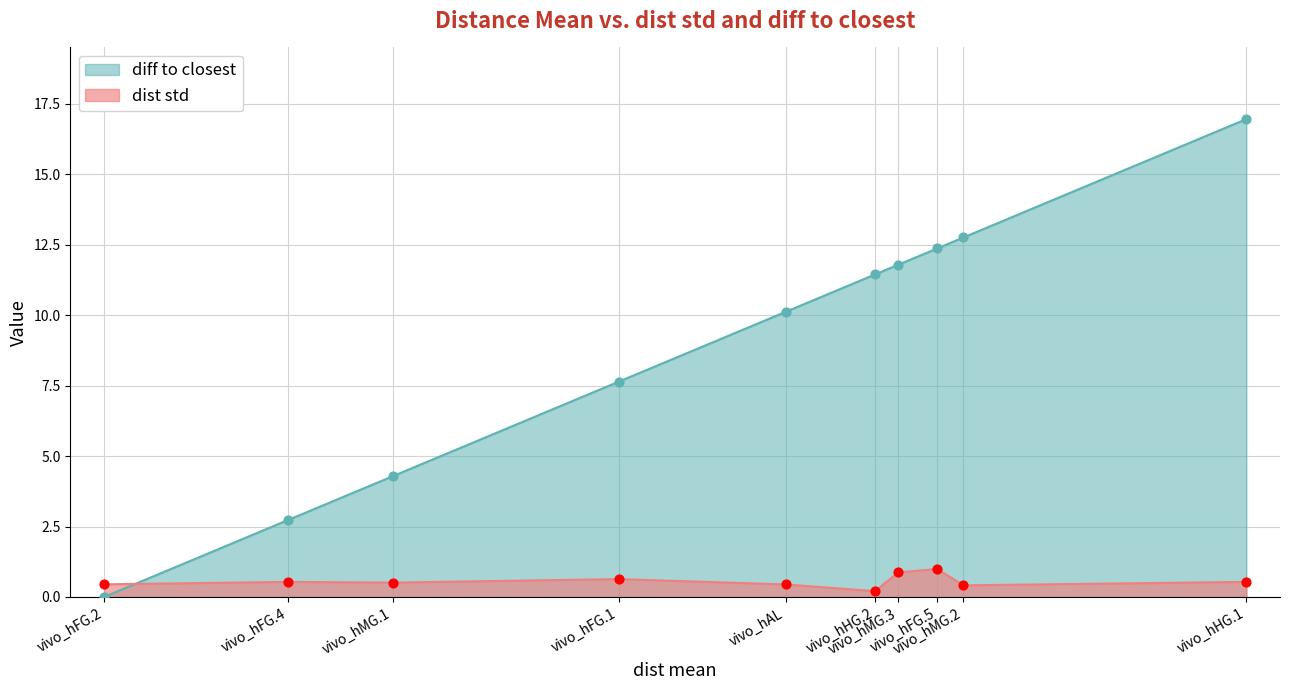

Which series has the largest Y range (max minus min)?

diff to closest